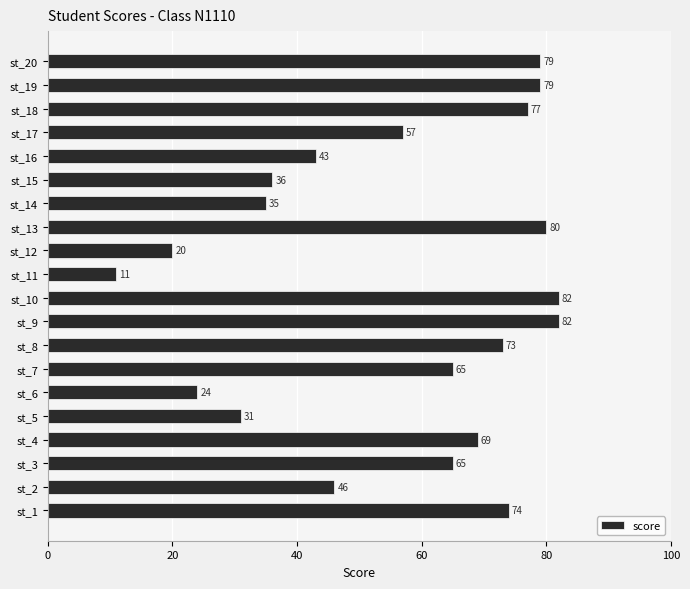

Are the bars grouped side by side (vs. stacked)?

No